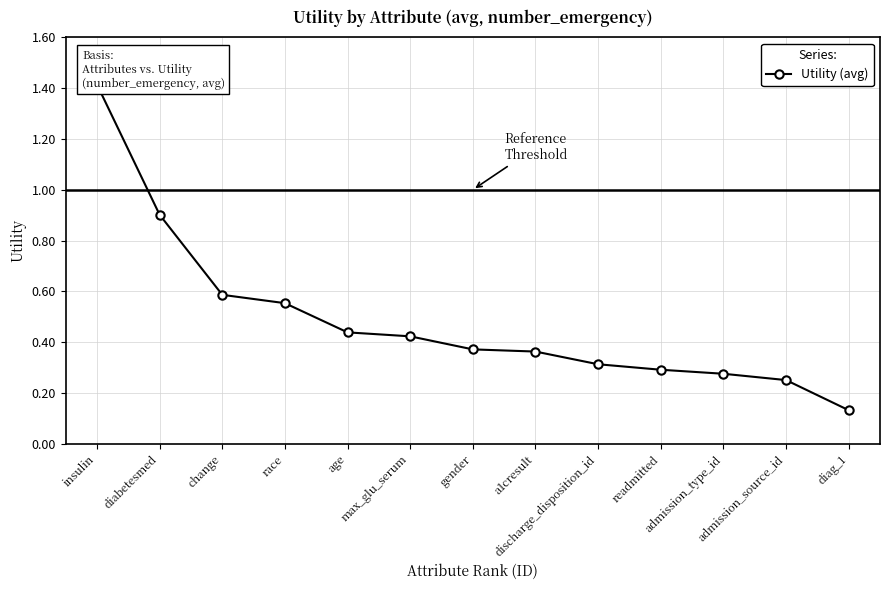

What is the sum of all values?

6.3